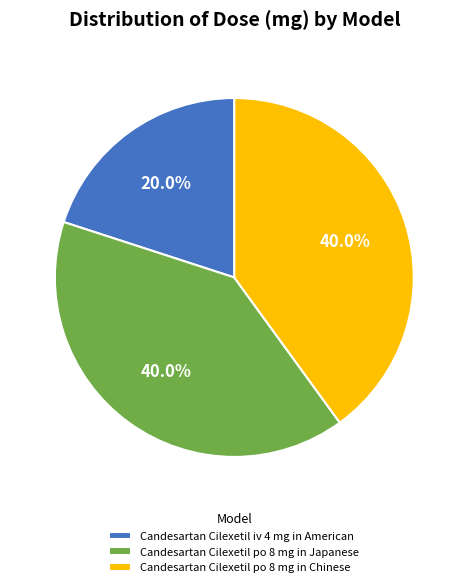

What is the ratio of the value at Candesartan Cilexetil po 8 mg in Japanese to the value at Candesartan Cilexetil iv 4 mg in American?

2.0